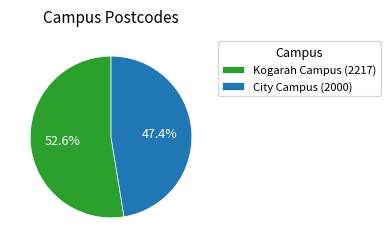

Which has a higher value, Kogarah Campus (2217) or City Campus (2000)?

Kogarah Campus (2217)